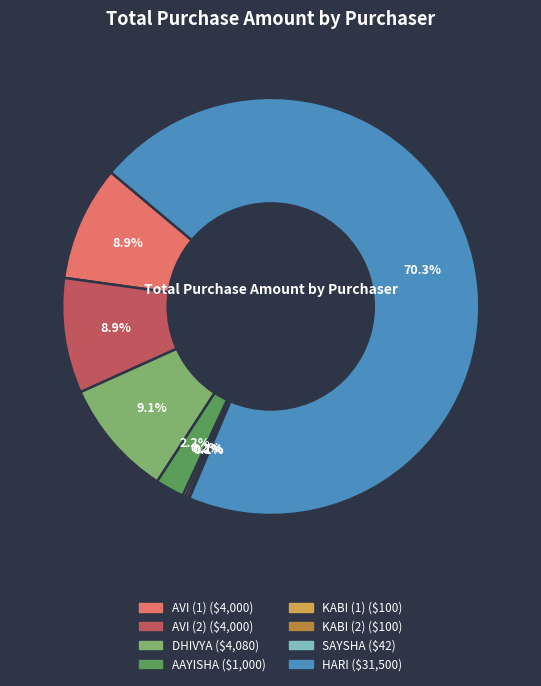

What is the largest slice in the pie chart?

HARI